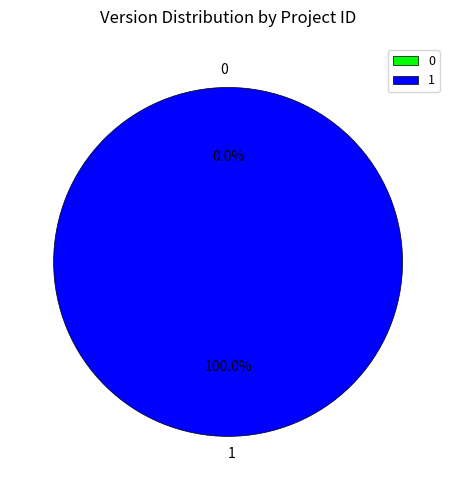

The 1 slice represents 93% of the pie. True or false?

False